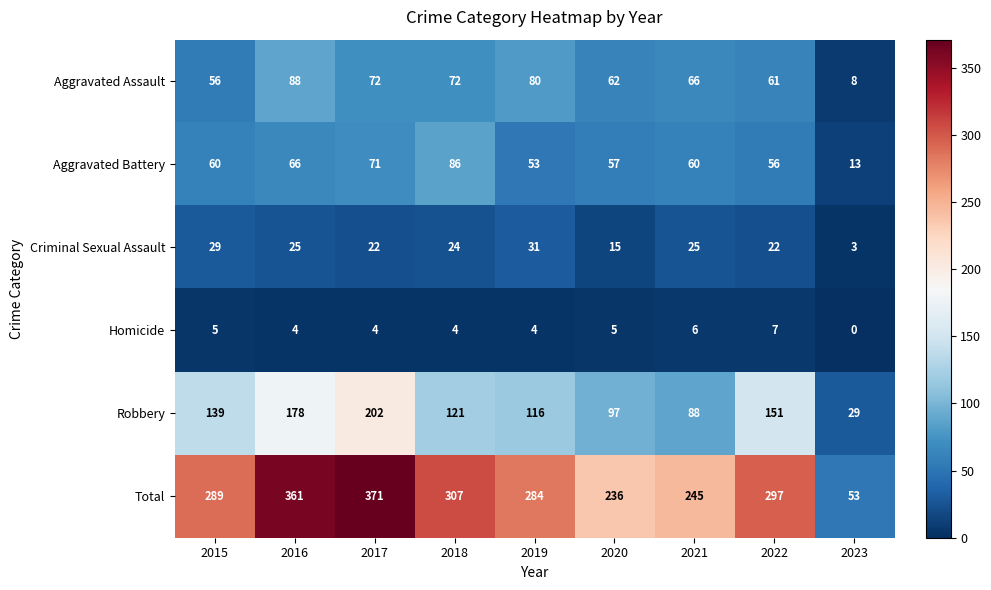

How many data points in Aggravated Assault are less than 66?

4